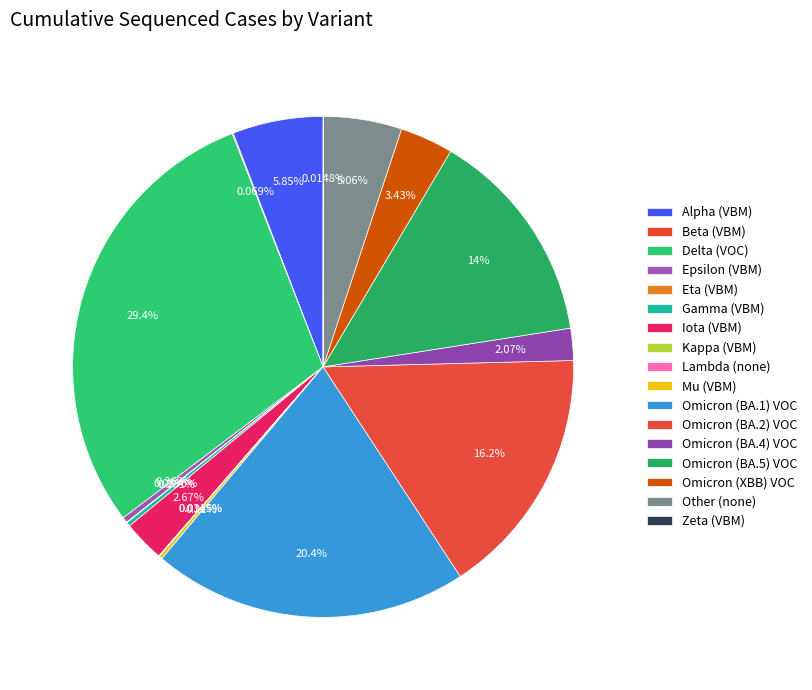

The Lambda (none) slice represents 0% of the pie. True or false?

True